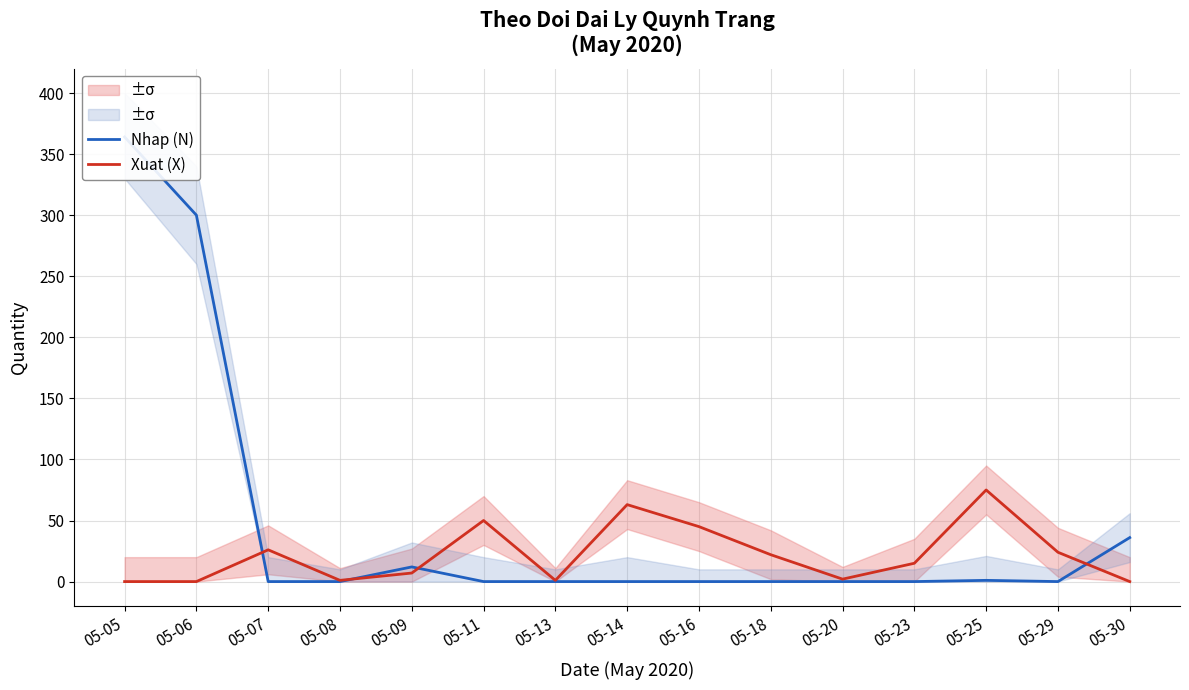

What is the value of the Xuat (X) point at the 14th from the left?

24